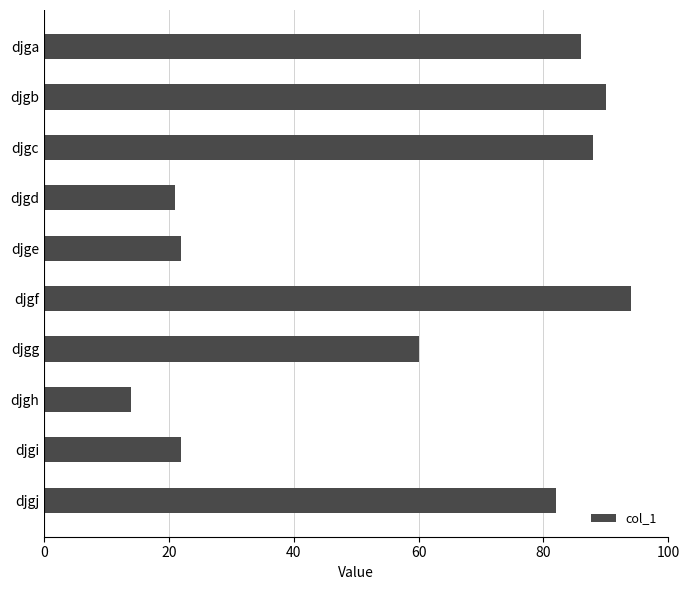

How many bars are there in total?

10